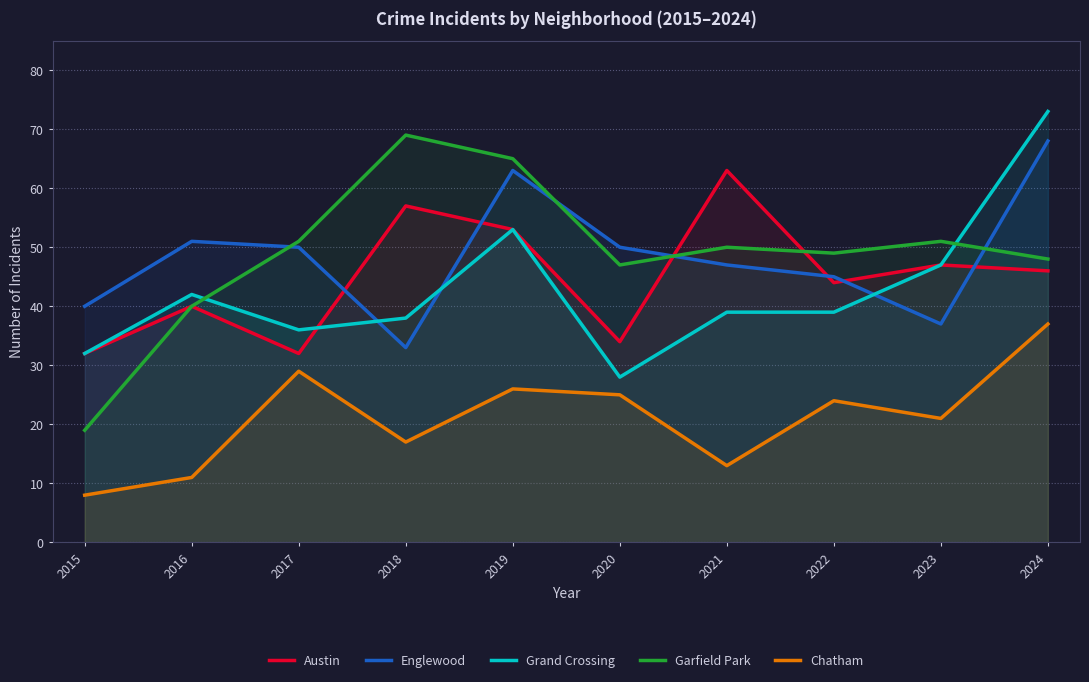

What are all the series names shown in the legend?

Austin, Englewood, Grand Crossing, Garfield Park, Chatham